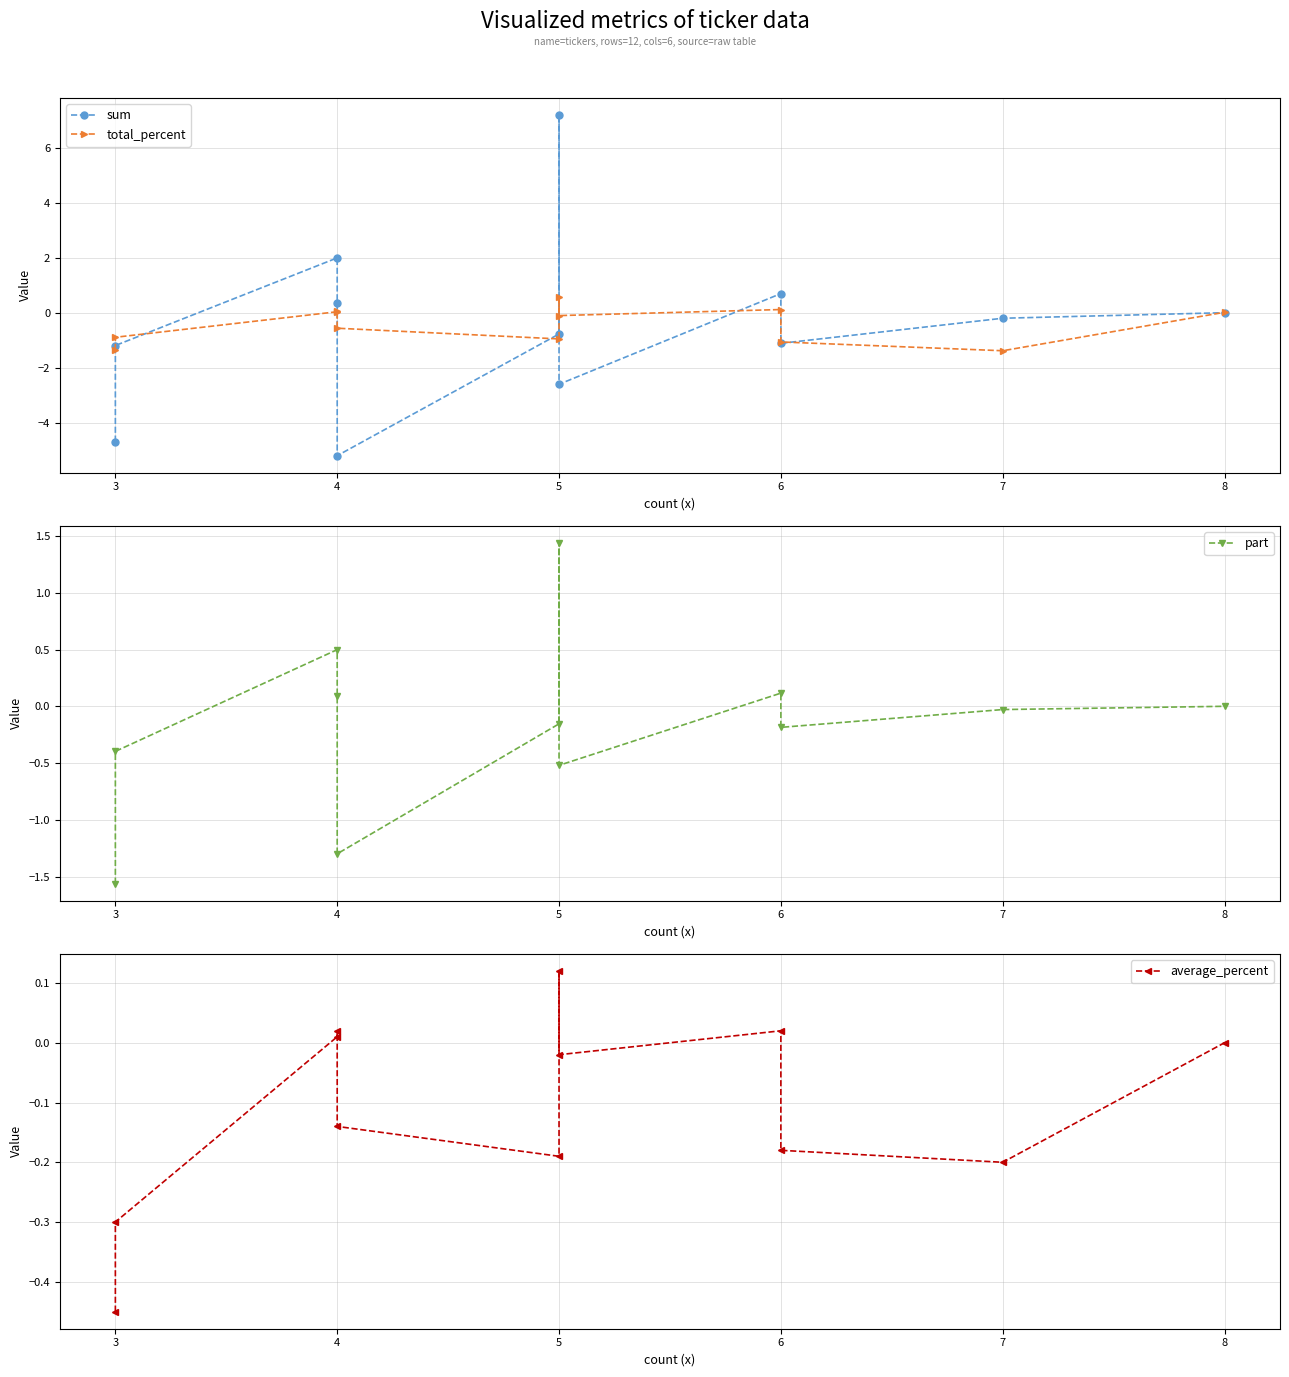

What is the sum of the total_percent values at 5 and 3?

-2.3